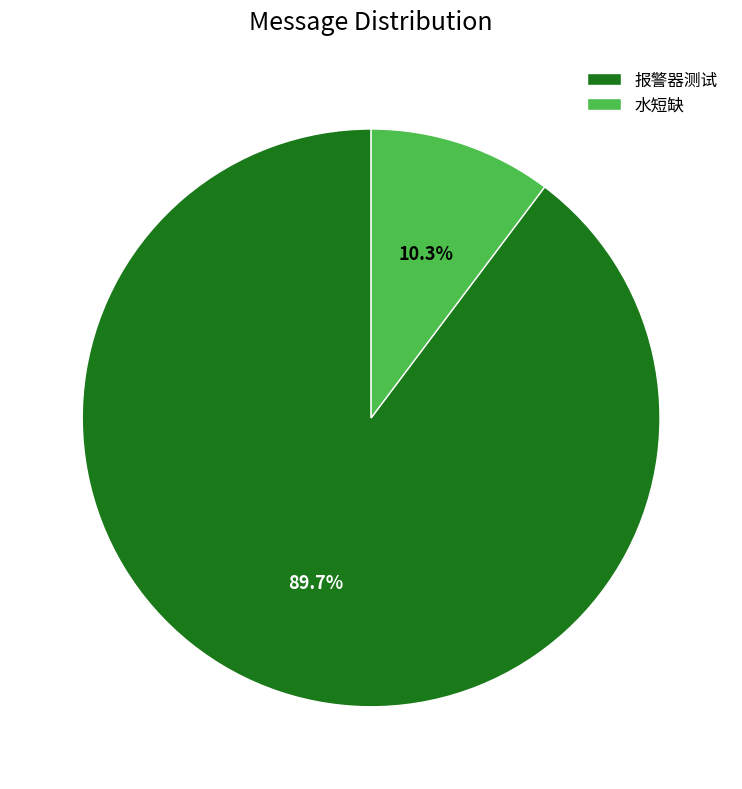

To the nearest percent, what is the difference between the largest and smallest slice percentages?

79%